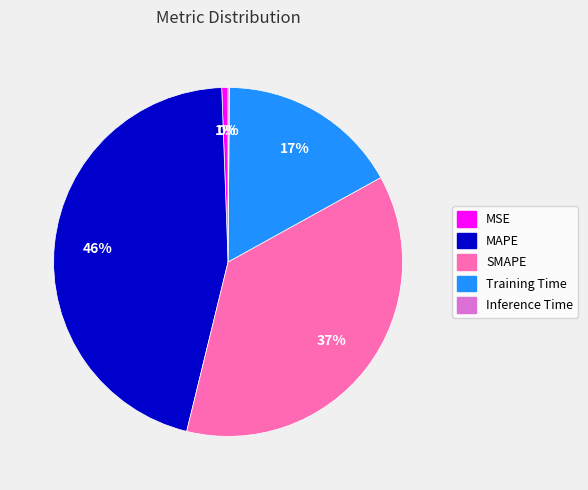

To the nearest percent, what is the difference between the MAPE and MSE slice percentages?

45%